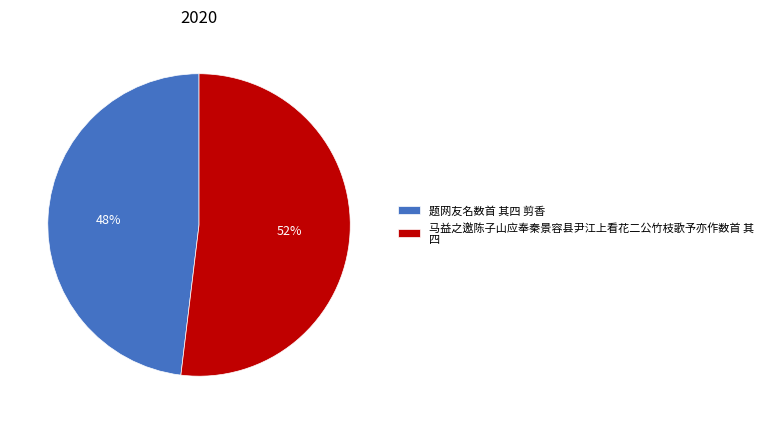

Which category has the biggest portion of the pie?

马益之邀陈子山应奉秦景容县尹江上看花二公竹枝歌予亦作数首 其 四